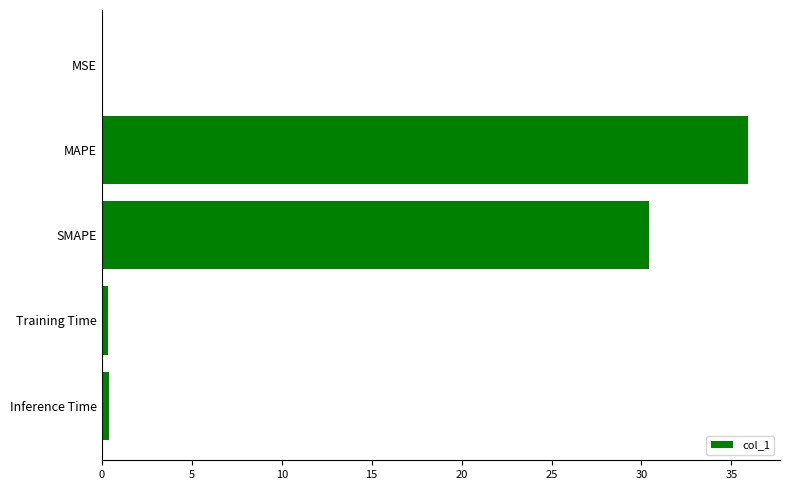

At which category does the chart reach its peak across all series?

MAPE